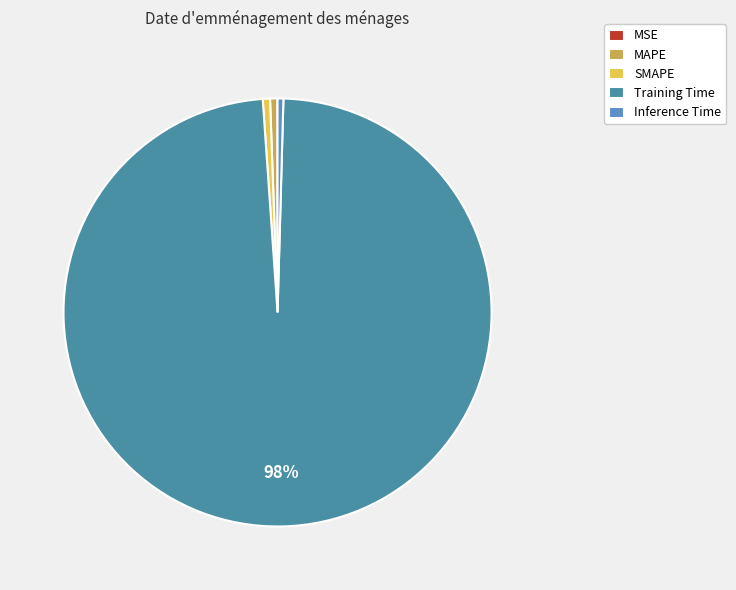

Is it true that Training Time is 89% of the pie?

False